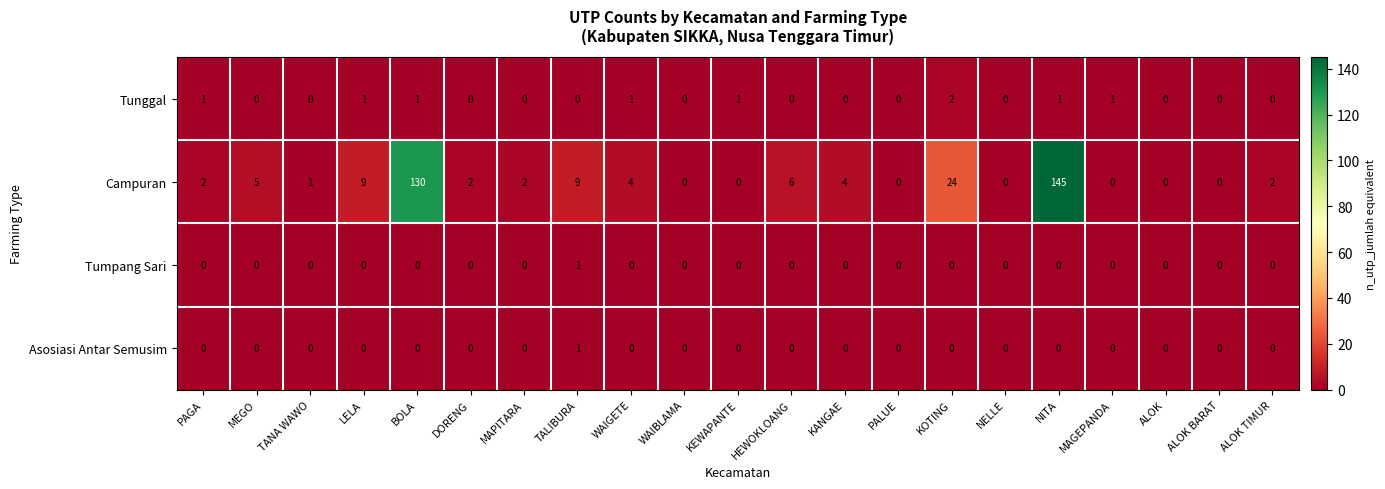

What is the average value of the Campuran series?

16